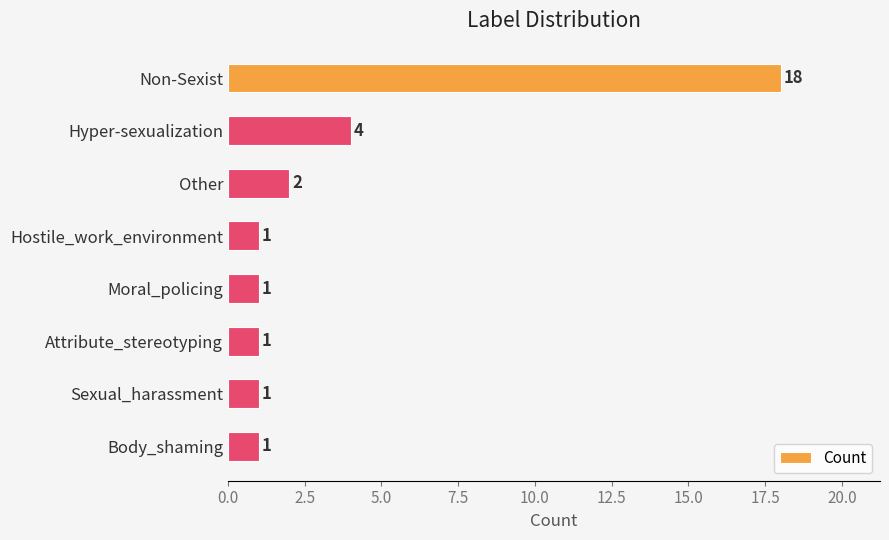

What is the label of the 8th bar from the bottom?

Non-Sexist